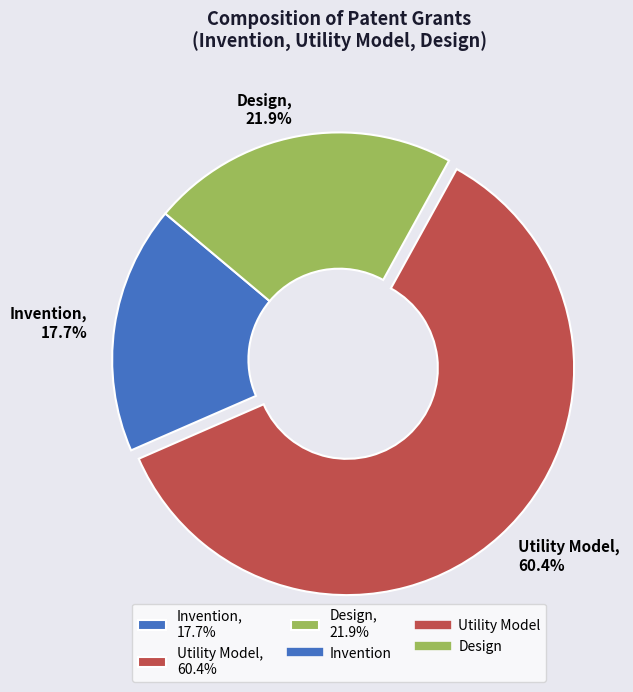

Approximately how many times larger is the value at Invention compared to Utility Model?

0.3